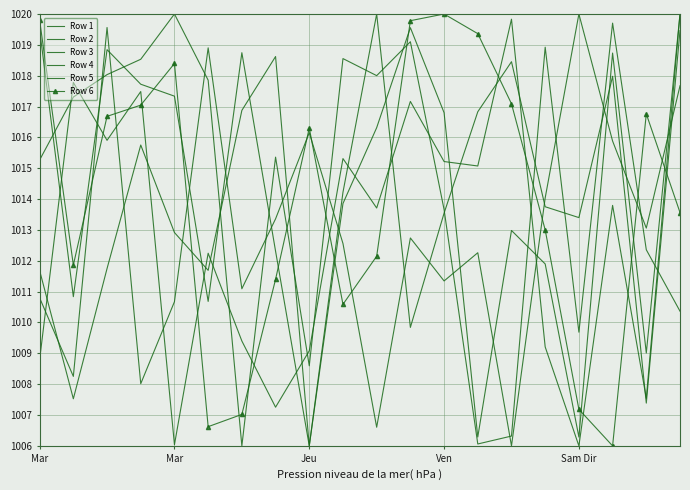

What are all the series names shown in the legend?

Row 1, Row 2, Row 3, Row 4, Row 5, Row 6